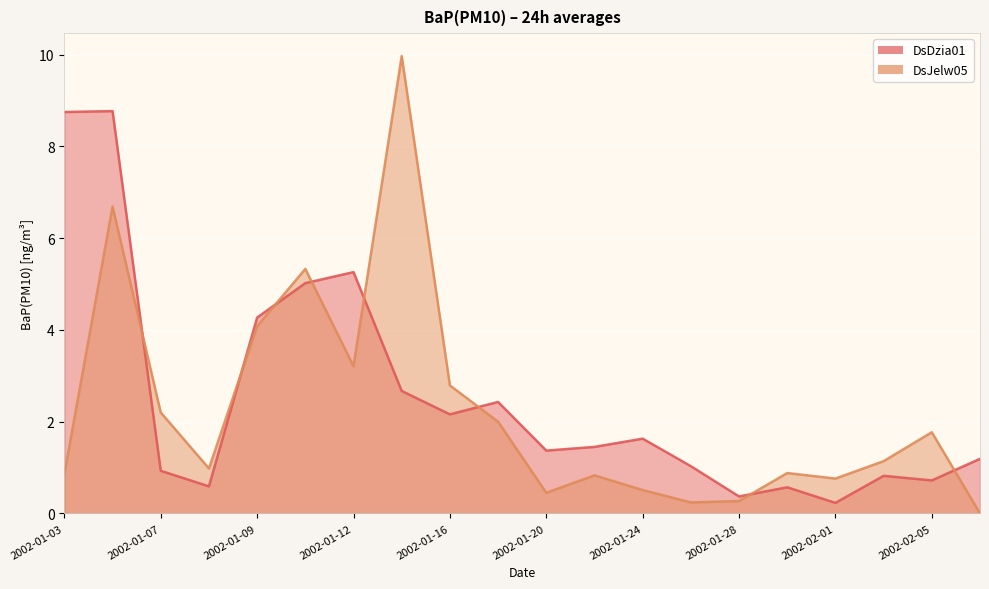

Reading left to right, what are all the values shown in this chart?

DsDzia01: 2002-01-03=8.8	2002-01-05=8.8	2002-01-07=0.9	2002-01-08=0.6	2002-01-09=4.3	2002-01-10=5.0	2002-01-12=5.3	2002-01-14=2.7	2002-01-16=2.2	2002-01-18=2.4	2002-01-20=1.4	2002-01-22=1.4	2002-01-24=1.6	2002-01-26=1.0	2002-01-28=0.4	2002-01-30=0.6	2002-02-01=0.2	2002-02-03=0.8	2002-02-05=0.7	2002-02-07=1.2
DsJelw05: 2002-01-03=0.9	2002-01-05=6.7	2002-01-07=2.2	2002-01-08=1.0	2002-01-09=4.1	2002-01-10=5.3	2002-01-12=3.2	2002-01-14=10.0	2002-01-16=2.8	2002-01-18=2.0	2002-01-20=0.5	2002-01-22=0.8	2002-01-24=0.5	2002-01-26=0.2	2002-01-28=0.3	2002-01-30=0.9	2002-02-01=0.8	2002-02-03=1.1	2002-02-05=1.8	2002-02-07=0.0